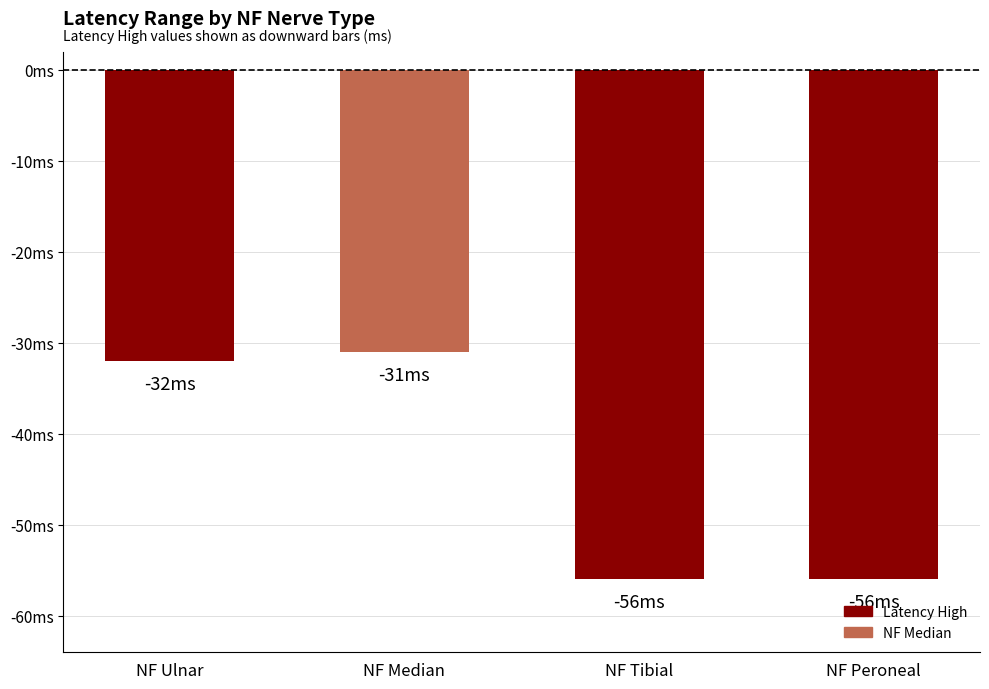

Are the bars grouped side by side (vs. stacked)?

No